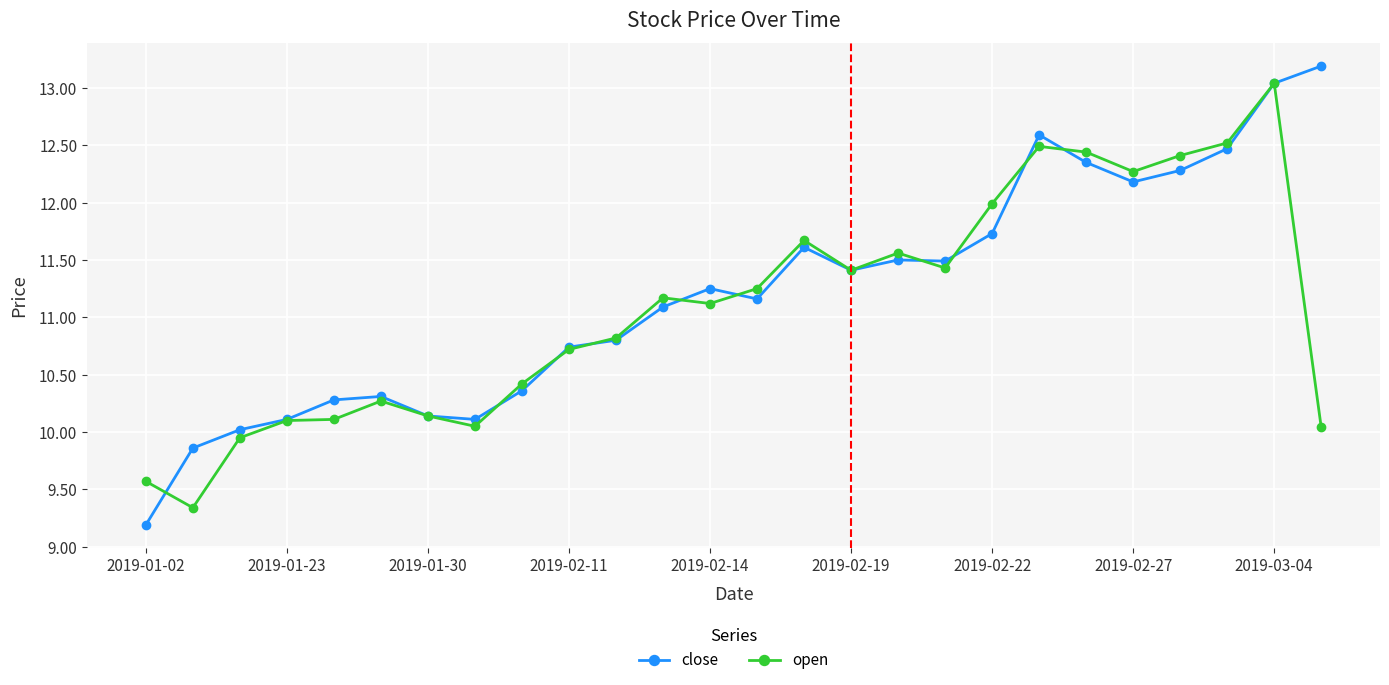

What is the value of the open point at the 21st from the left?

12.4